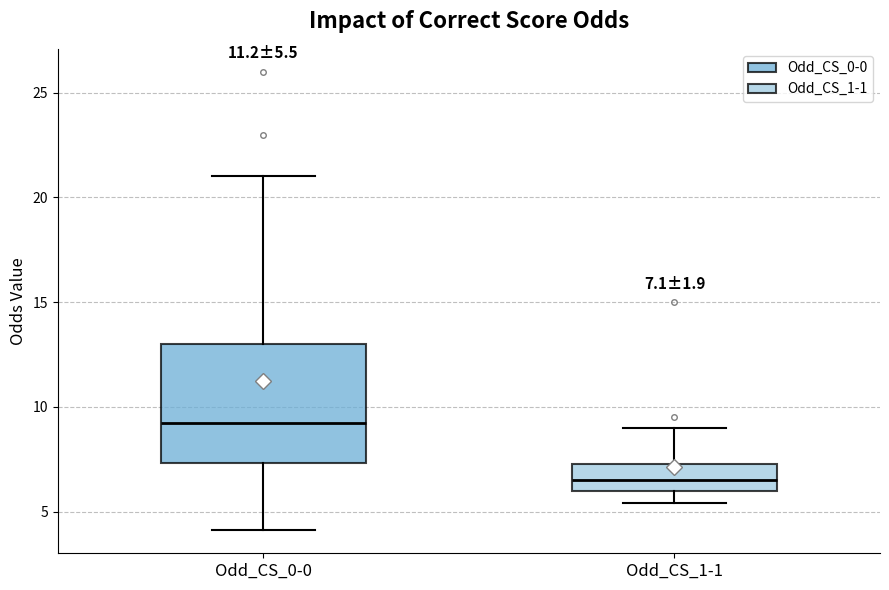

Which box's median line is the lowest?

Odd_CS_1-1